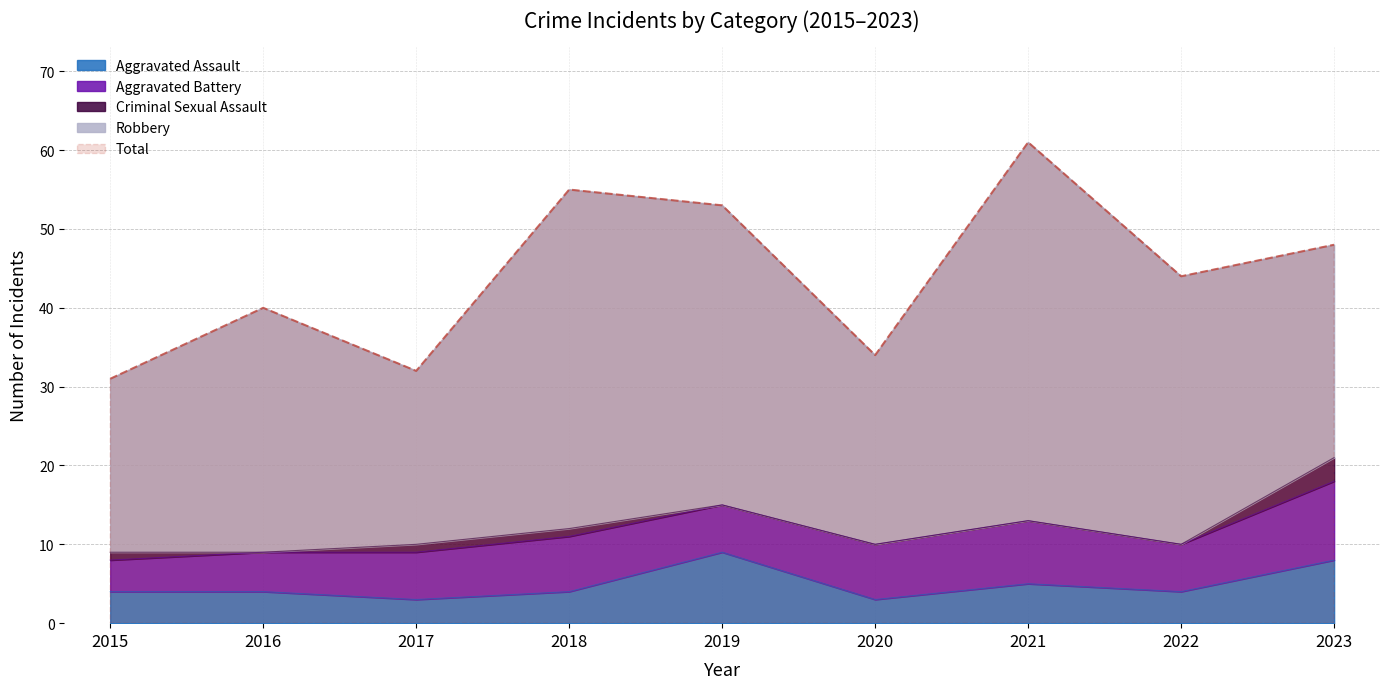

What is the minimum value for Aggravated Assault?

3